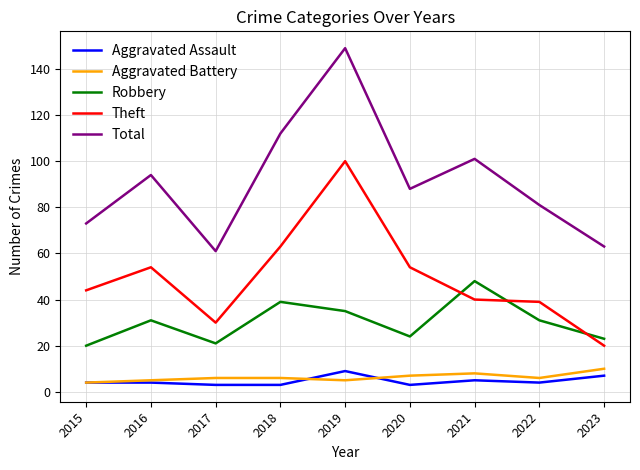

What is the average value of the Robbery series?

30